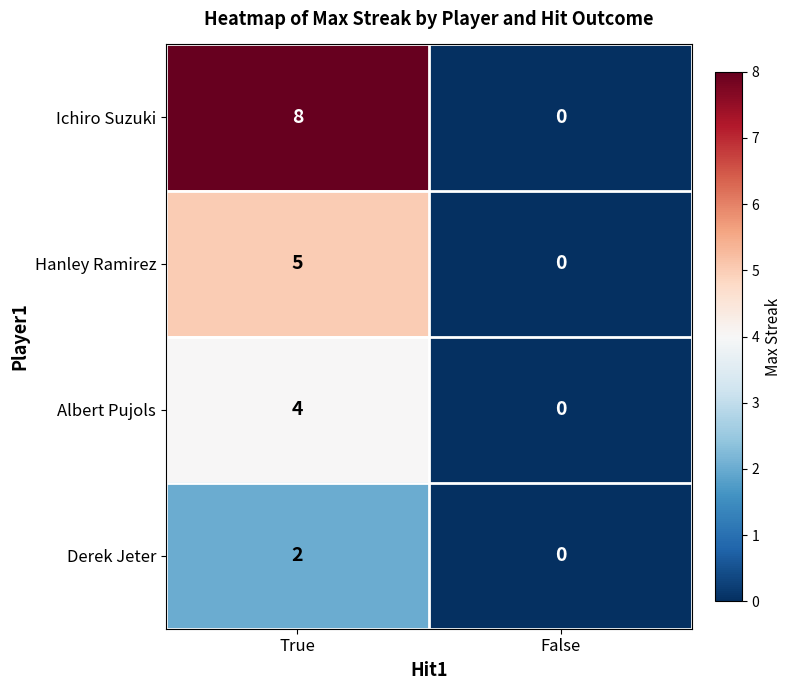

What is the difference between the maximum and minimum values in the Albert Pujols series?

4